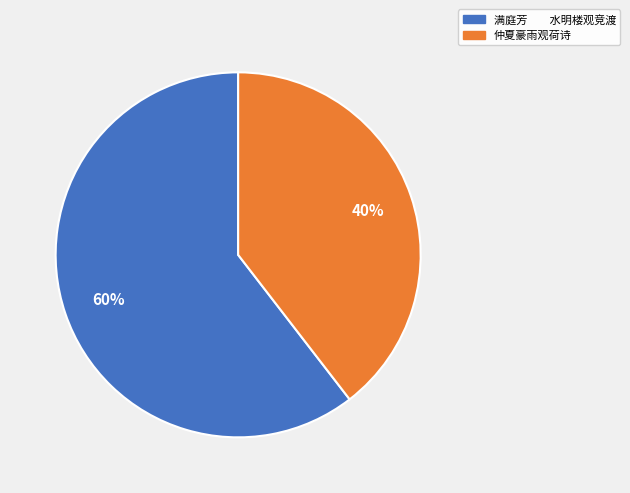

To the nearest percent, what is the average slice percentage?

50%